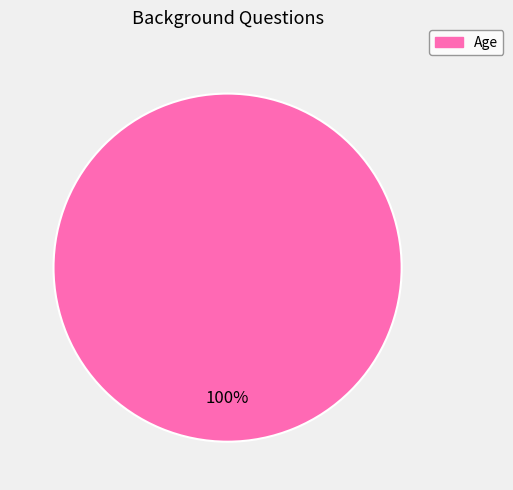

Is there any slice that represents more than half of the pie?

Yes